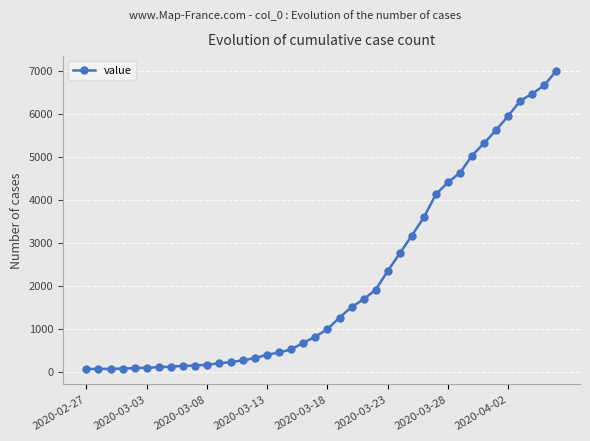

What is the average value?

2144